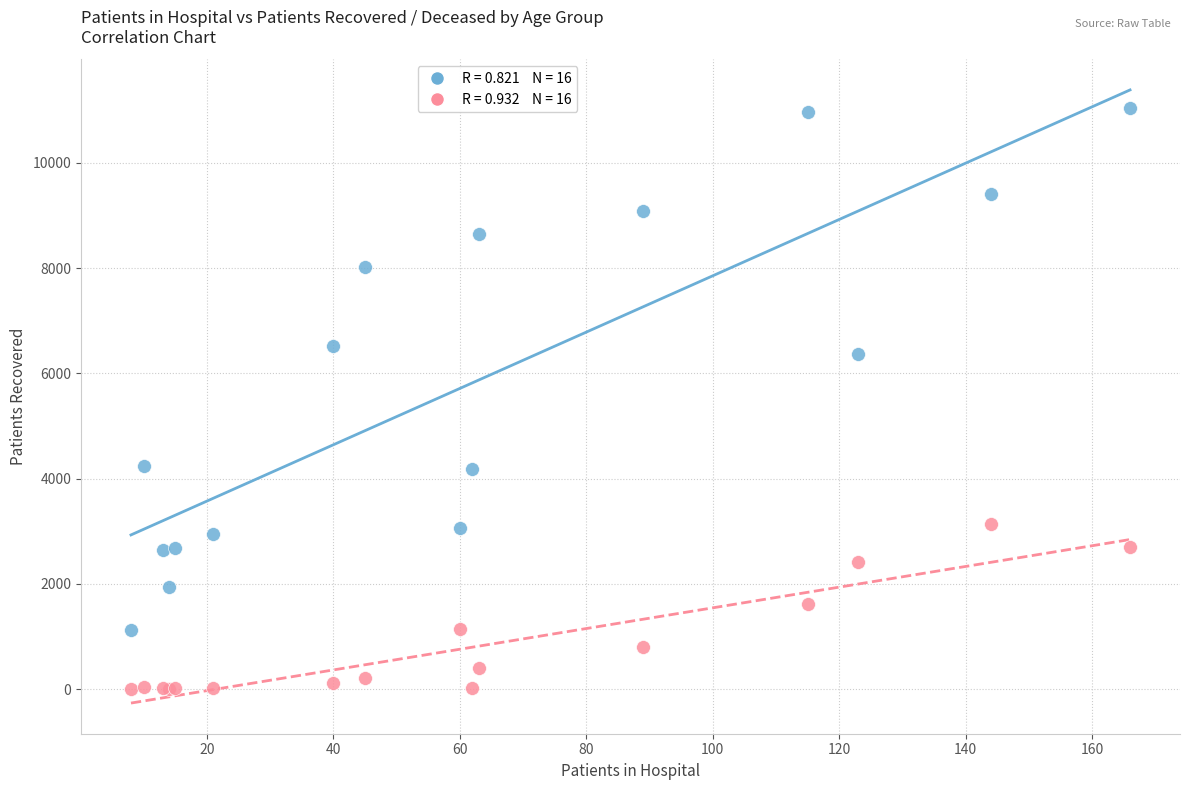

Across all series, what Y value is closest to 5519?

6372